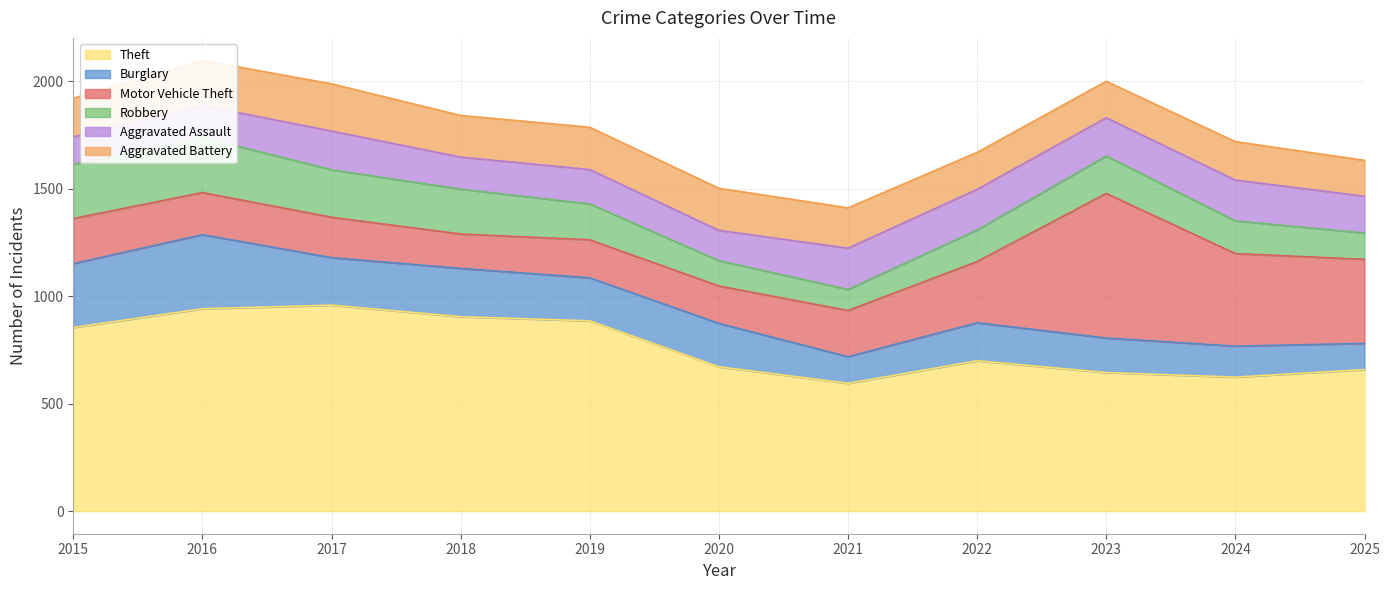

Reading right to left, extract all data points from this chart.

Theft: 659	624	645	700	595	672	886	905	959	942	855
Burglary: 122	144	161	177	124	202	200	225	221	345	297
Motor Vehicle Theft: 391	431	673	285	215	174	177	160	188	196	210
Robbery: 123	152	174	147	98	118	167	209	221	257	252
Aggravated Assault: 171	190	178	189	192	141	160	149	180	148	128
Aggravated Battery: 167	179	170	172	188	196	197	194	220	210	180